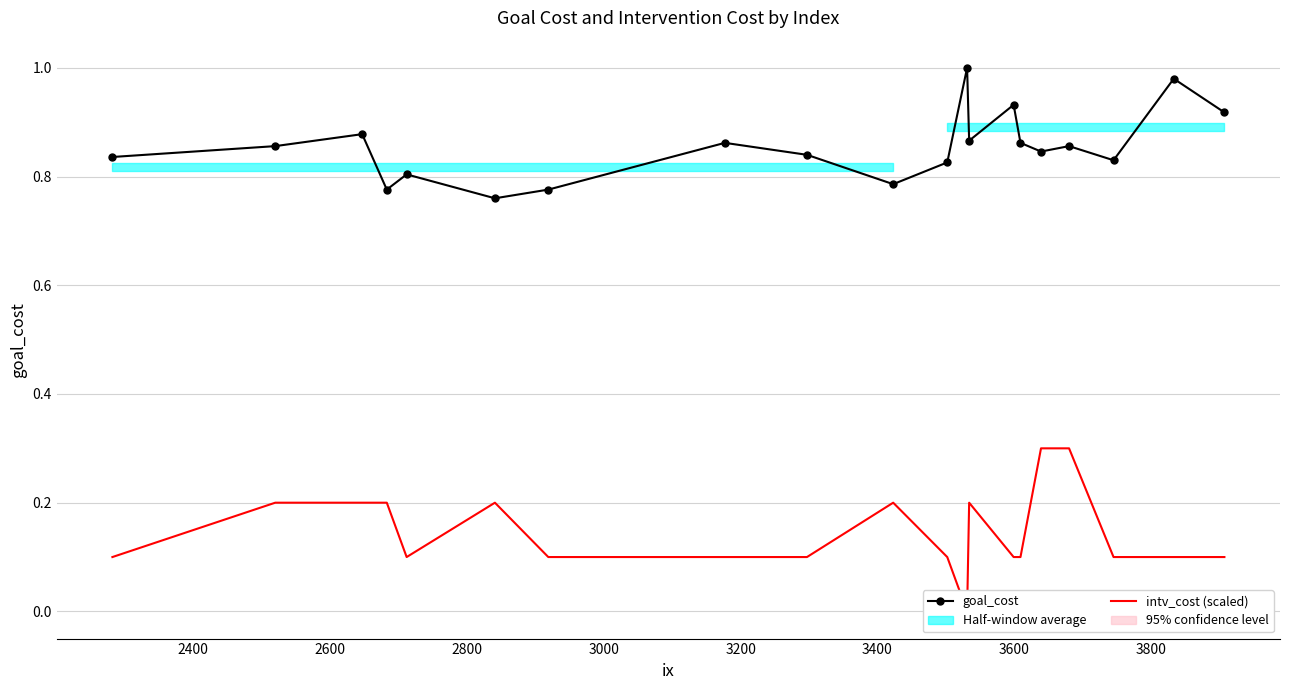

Rank the series by their maximum value, from highest to lowest.

goal_cost, intv_cost (scaled)